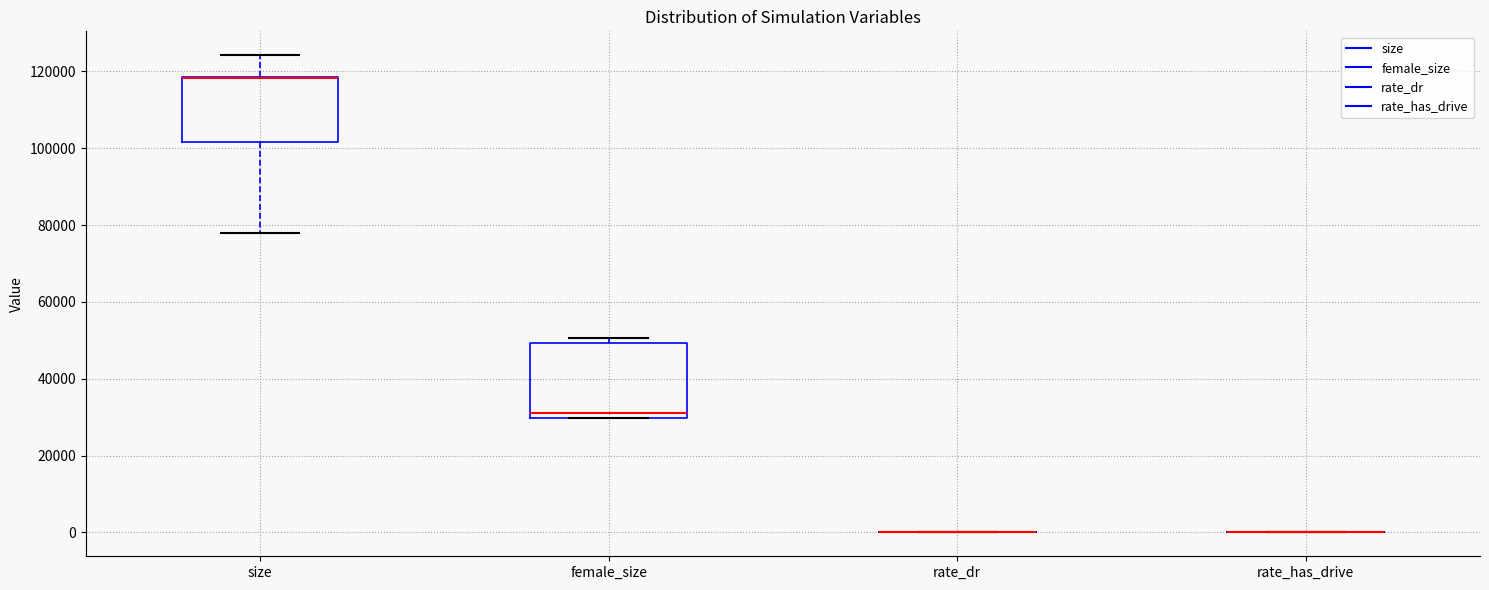

Reading left to right, transcribe this box plot: for each box, give where its median line is, the range the box spans, and where its two whiskers end, as read against the y-axis. The values are not printed on the chart, so give them approximately, as read against the axis.

size: median 118000 (drawn on the box's upper edge), box 102000 to 118000, whiskers 78000 to 124000
female_size: median 32000, box 30000 to 50000, whiskers 30000 to 50000 (just above the box's upper edge)
rate_dr: box collapsed to a line at 0, whiskers 0 to 0
rate_has_drive: box collapsed to a line at 0, whiskers 0 to 0